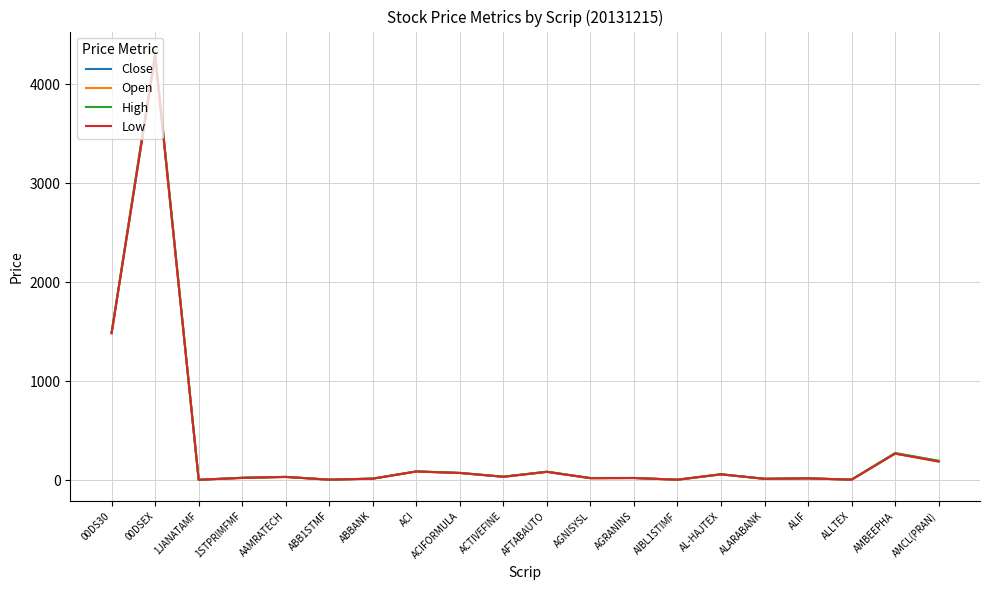

List the series in order of their overall mean, lowest first.

Low, Close, Open, High